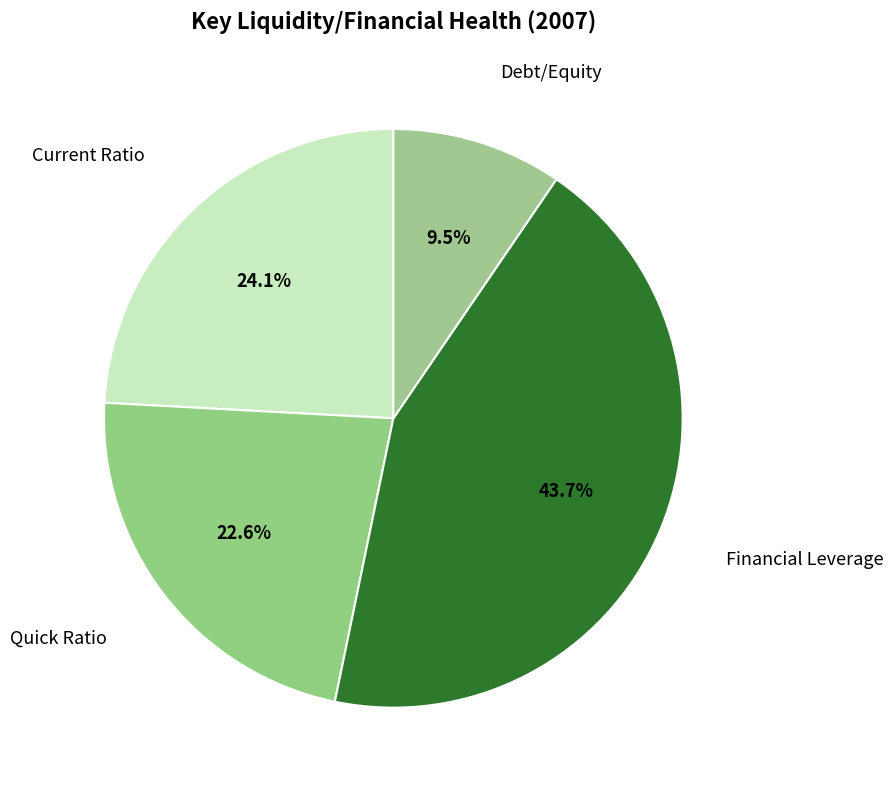

Which slice is the smallest?

Debt/Equity